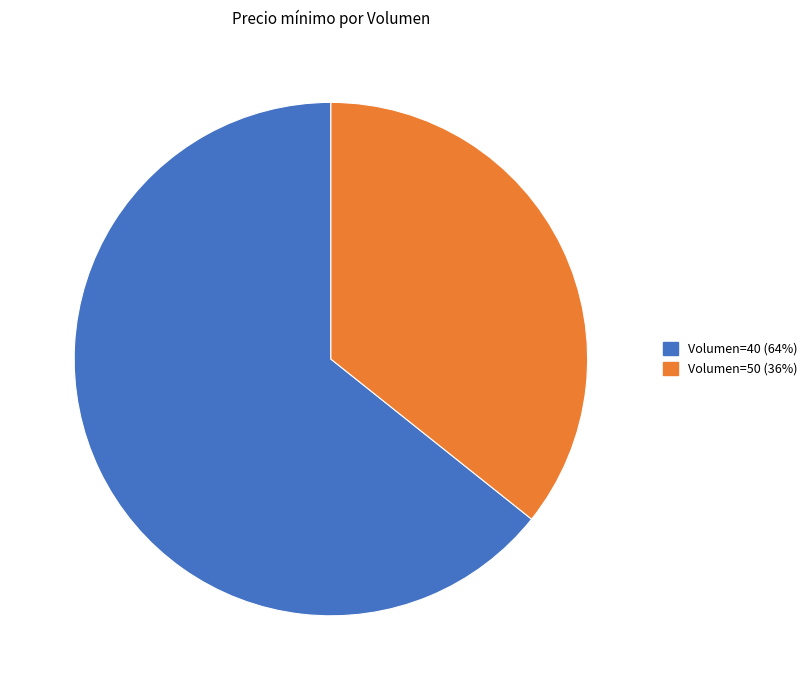

Does any single category account for the majority?

Yes